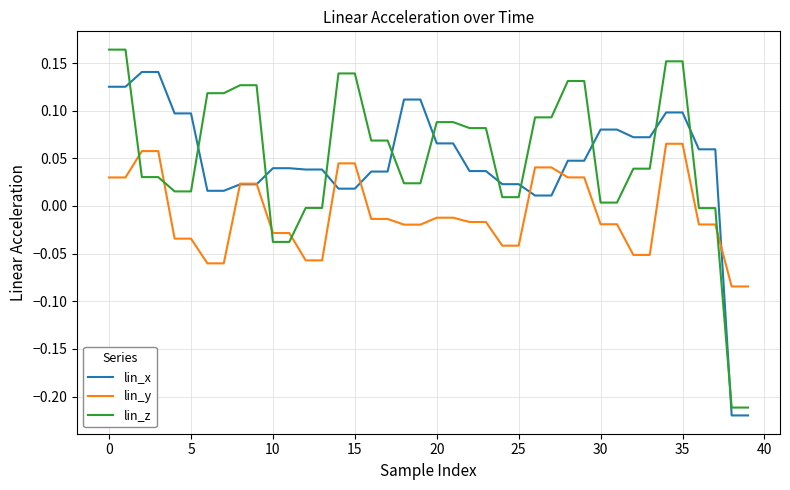

What are all the series names shown in the legend?

lin_x, lin_y, lin_z